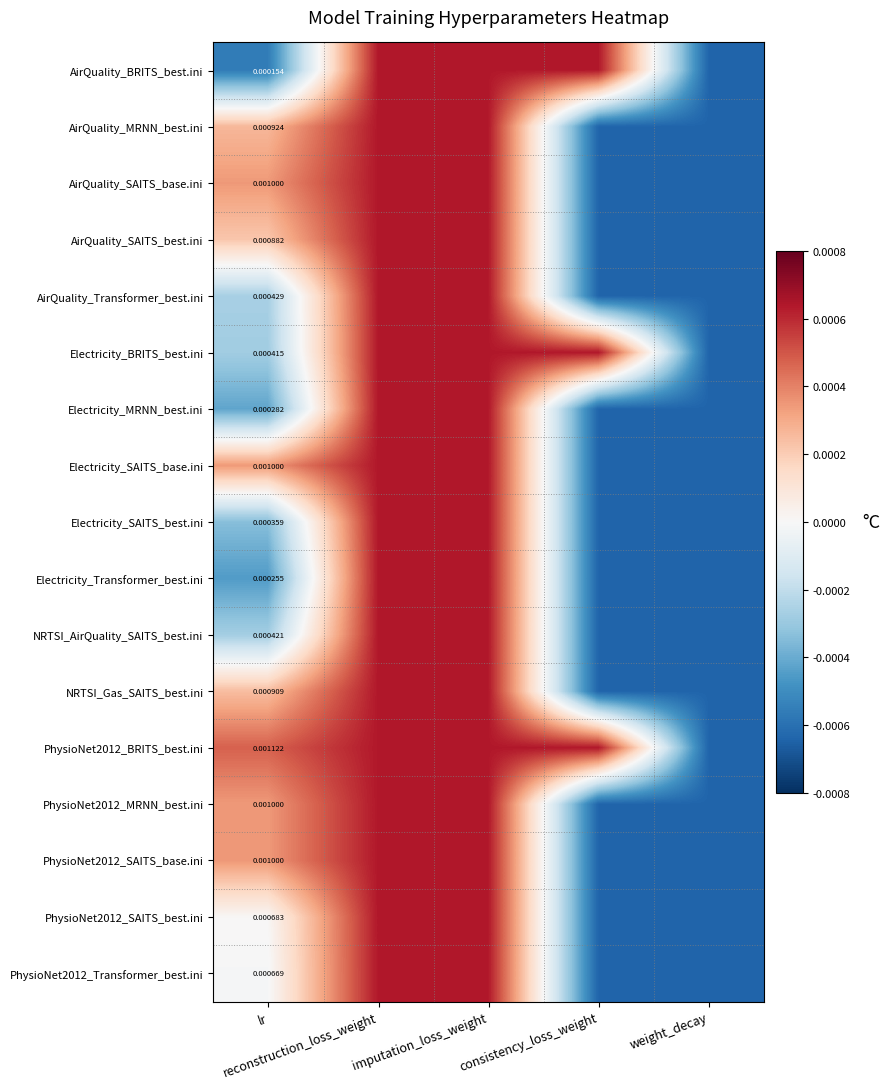

The value of Electricity_SAITS_best.ini at weight_decay is -0.0. True or false?

True